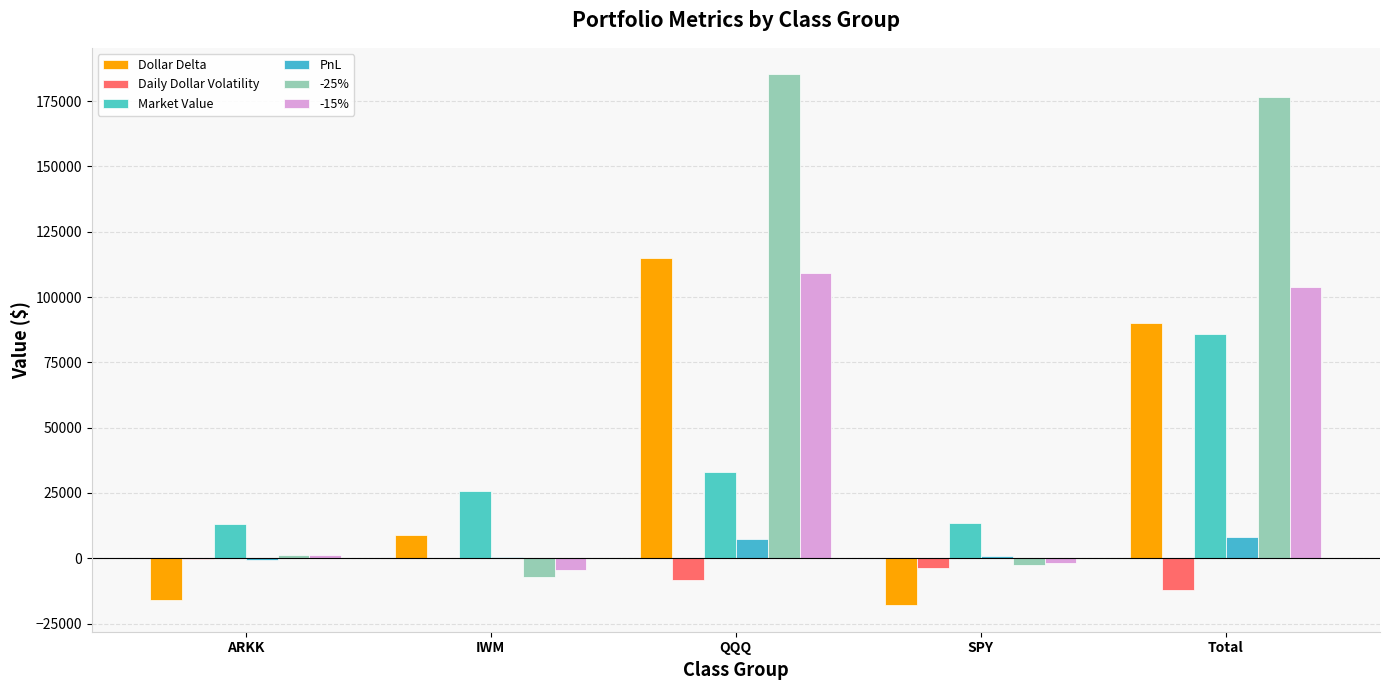

At which category does the chart reach its minimum across all series?

SPY